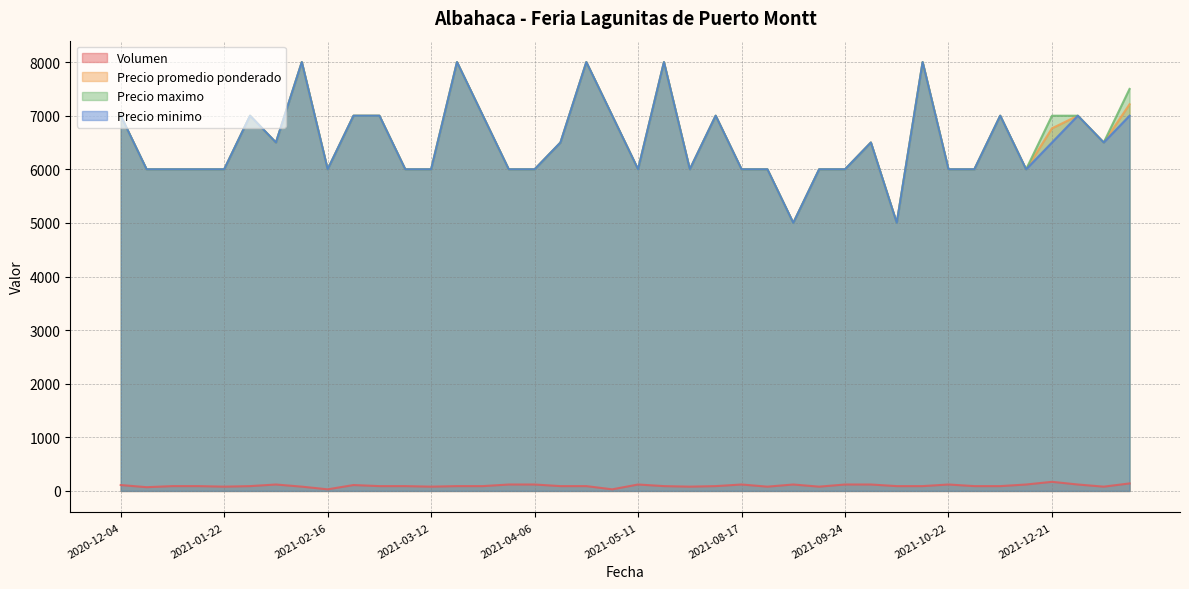

Is it true that Precio minimo equals 7000 at 2021-10-28?

True